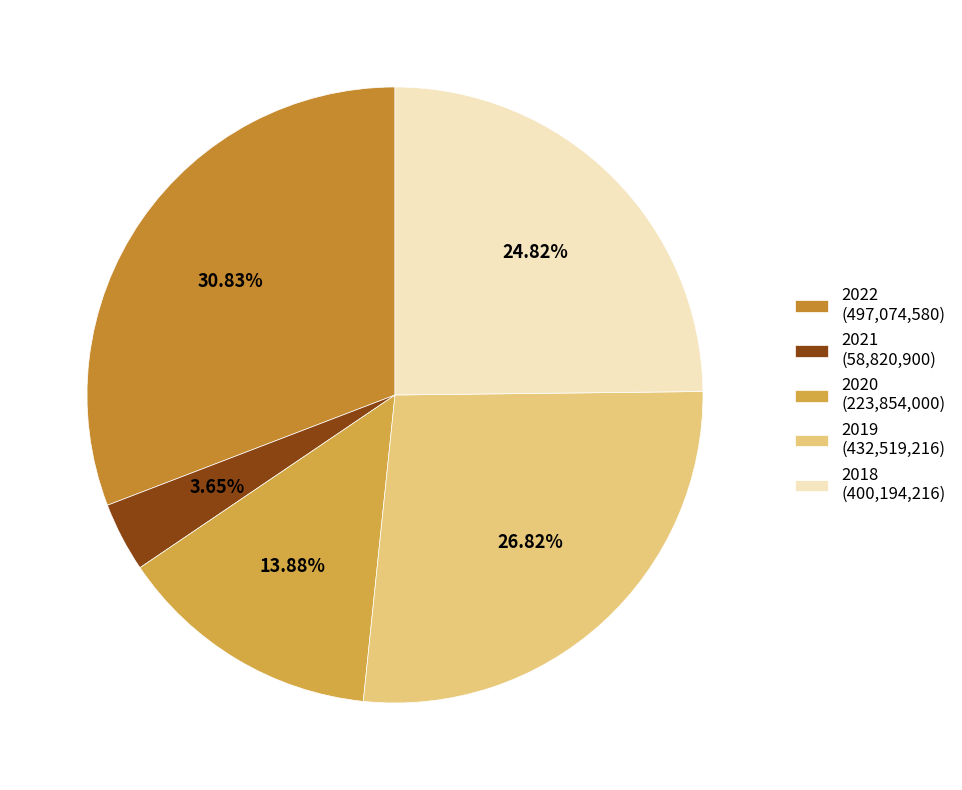

Approximately how many times larger is the value at 2020 compared to 2022?

0.5